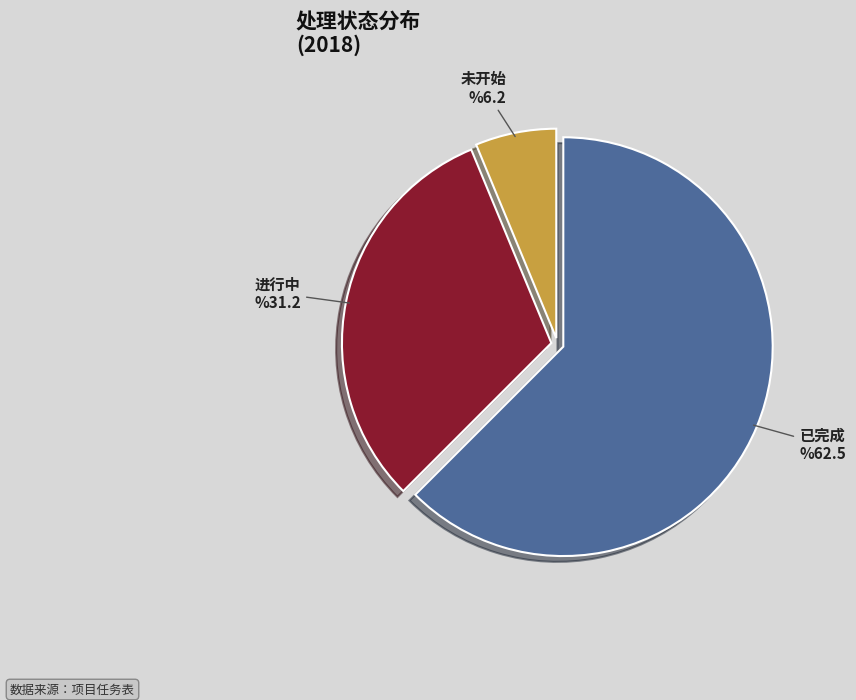

Which slice represents more than half of the pie?

已完成